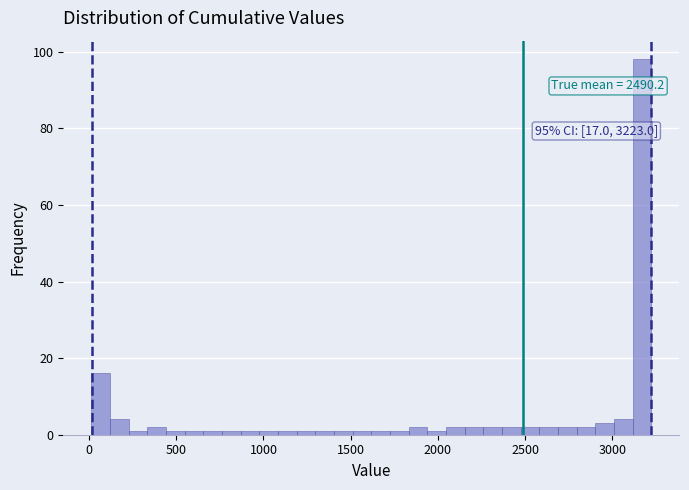

Around what value on the x-axis is the tallest bar? Give the approximate position of its centre, as read against the axis.

3150